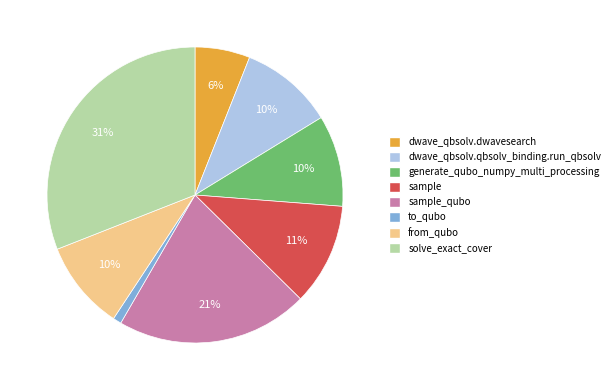

What is the largest slice in the pie chart?

solve_exact_cover